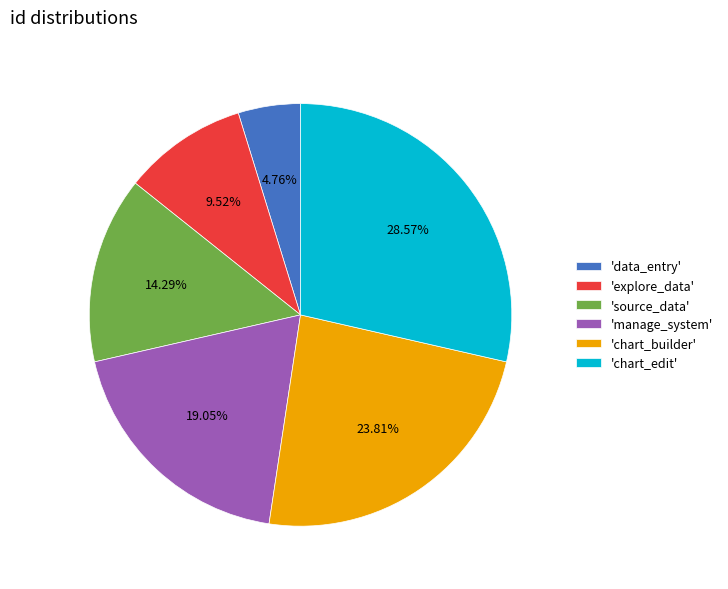

What is the smallest slice in the pie chart?

'data_entry'